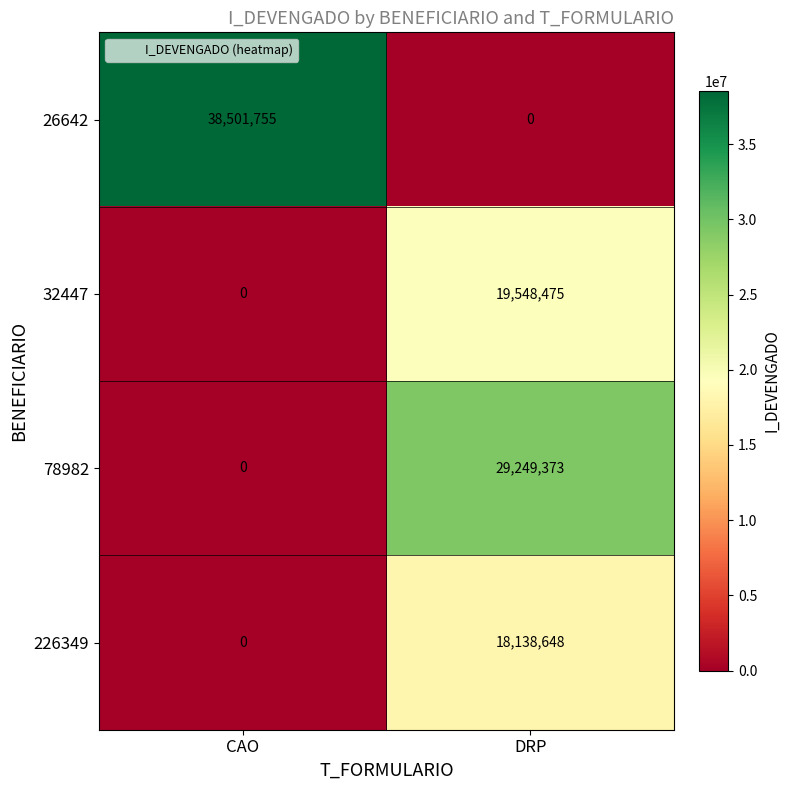

Which category has the highest value across all series?

CAO